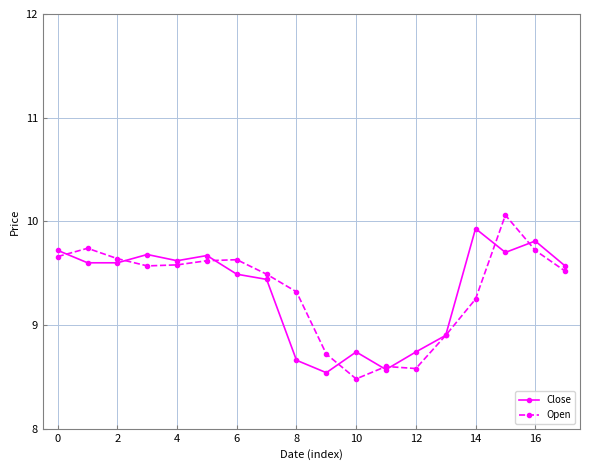

At how many categories does at least one series exceed 9?

13